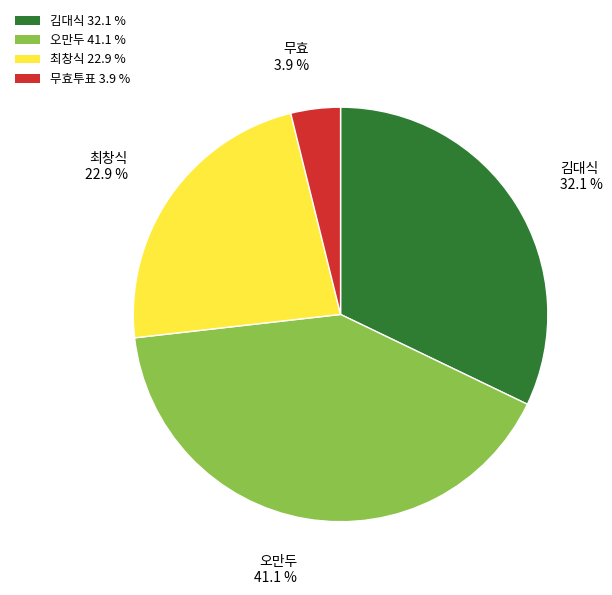

Count the number of slices in the pie.

4